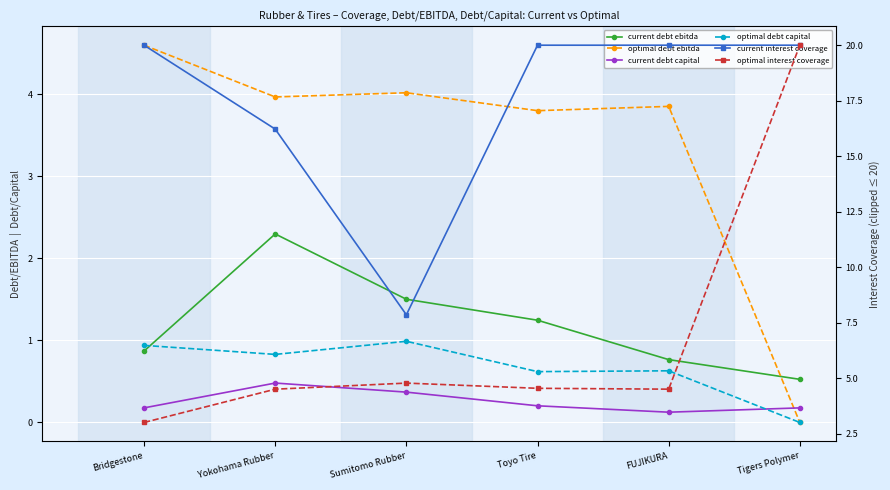

Where is the first local minimum for optimal interest coverage?

FUJIKURA